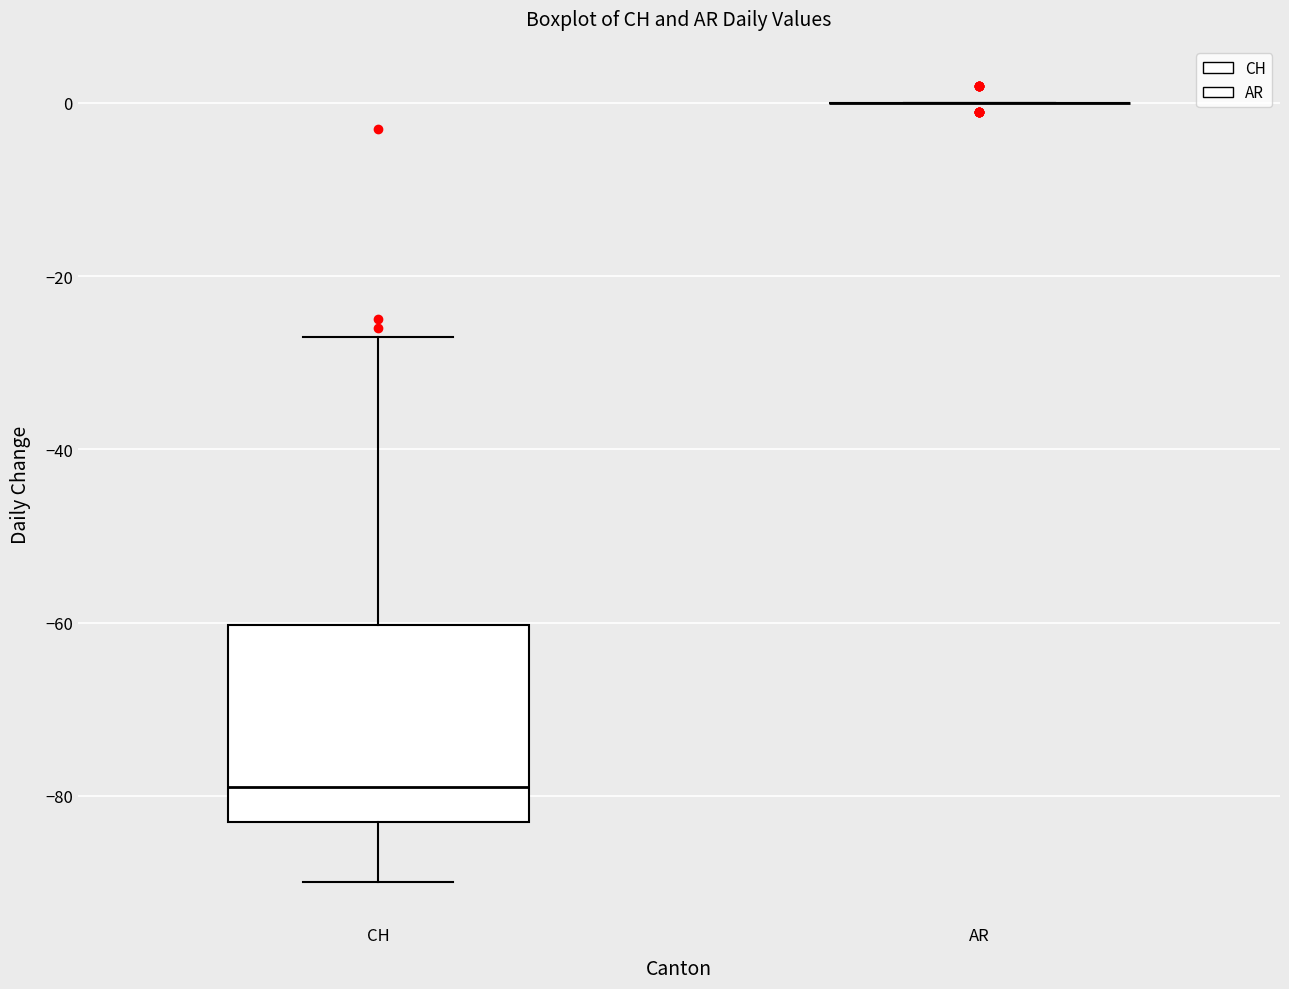

Reading left to right, read every box against the y-axis: the position of its median line, the range the box covers, and the ends of its whiskers. The values are not printed on the chart, so give them approximately, as read against the axis.

CH: median -78, box -82 to -60, whiskers -90 to -26
AR: box collapsed to a line at 0, whiskers 0 to 0